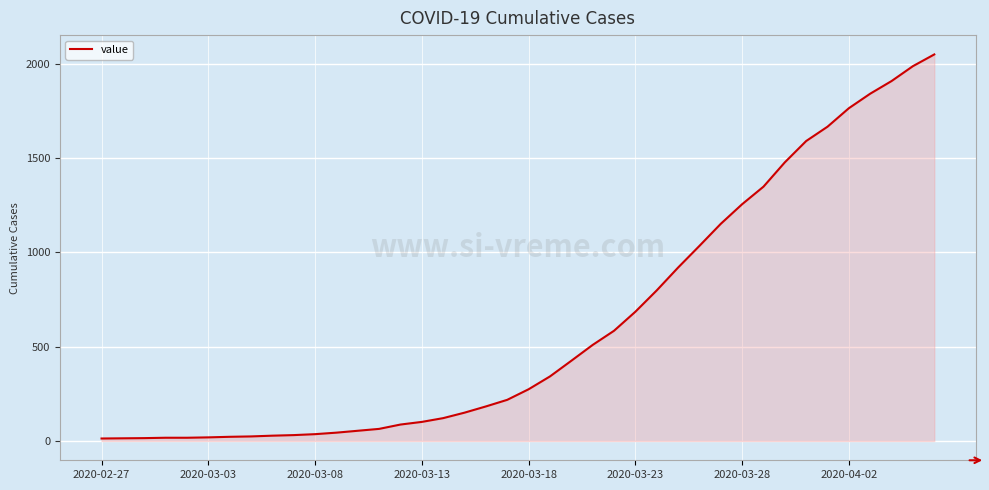

What is the difference between the maximum and minimum values?

2036